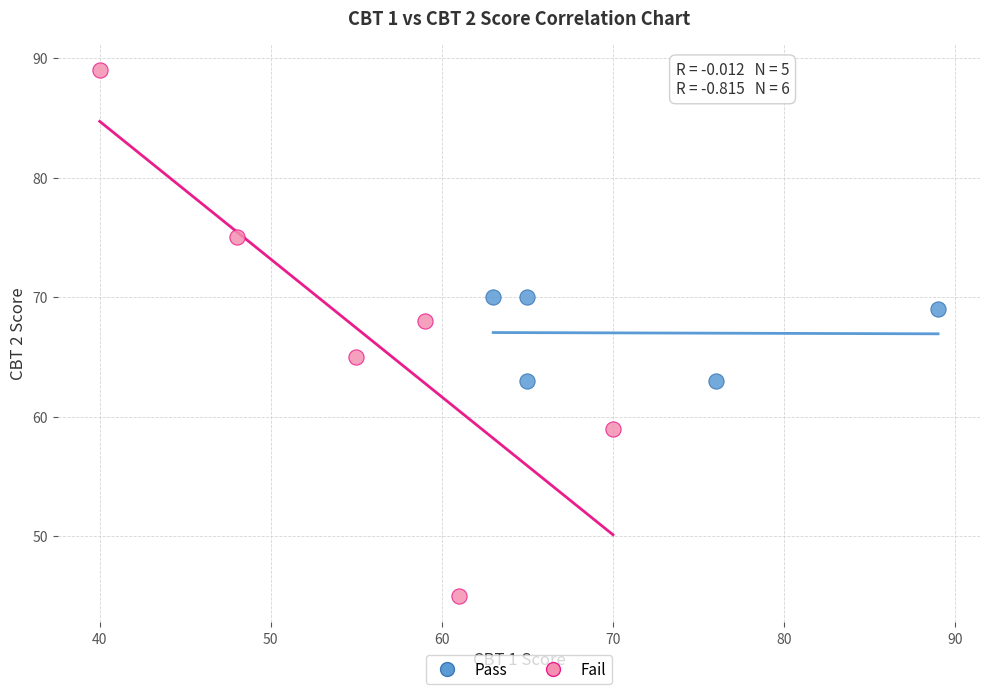

Which series has the largest Y range (max minus min)?

Fail